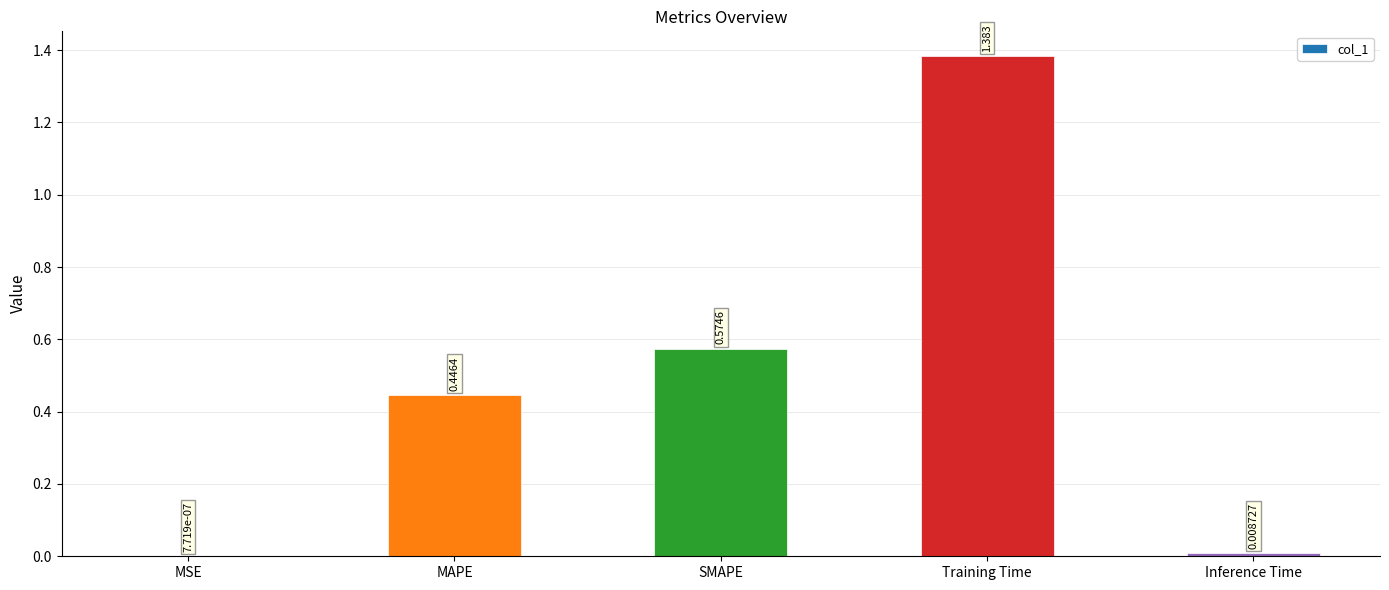

Does the chart contain stacked bars?

No